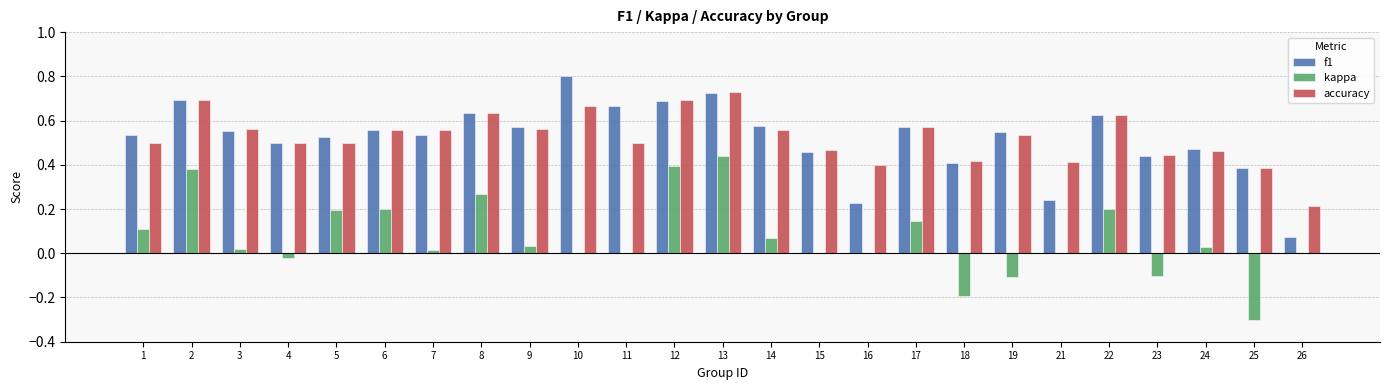

What is the sum of all accuracy values?

13.1